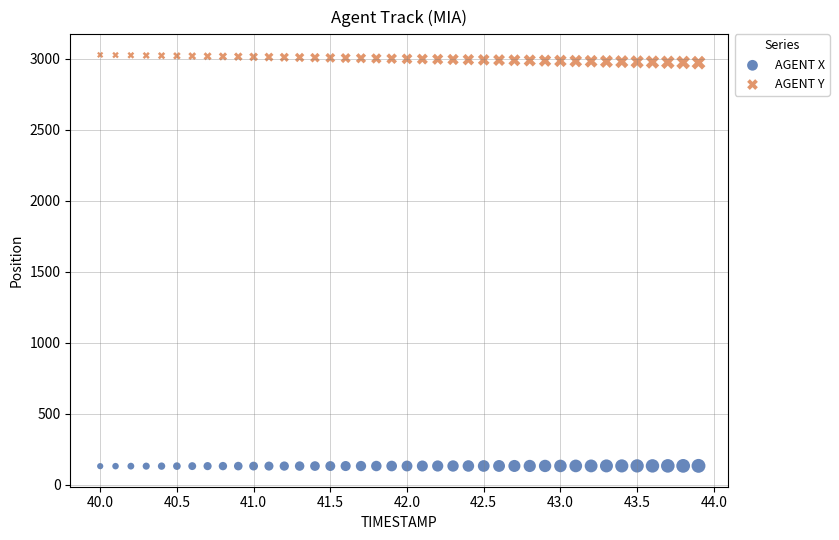

Across all data points, what is the range of X values (max minus min)?

3.9